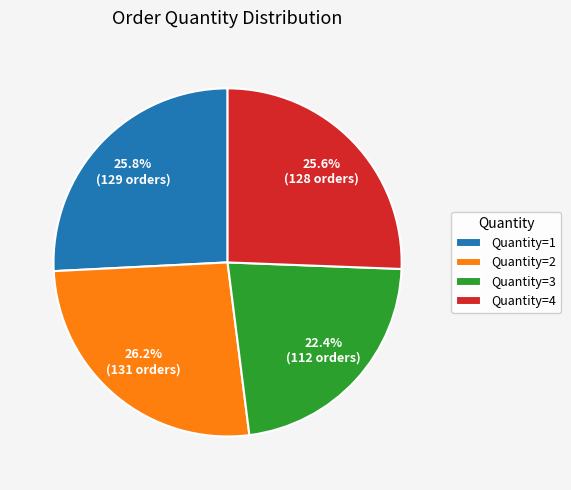

Is Quantity=3 the majority of the pie?

No